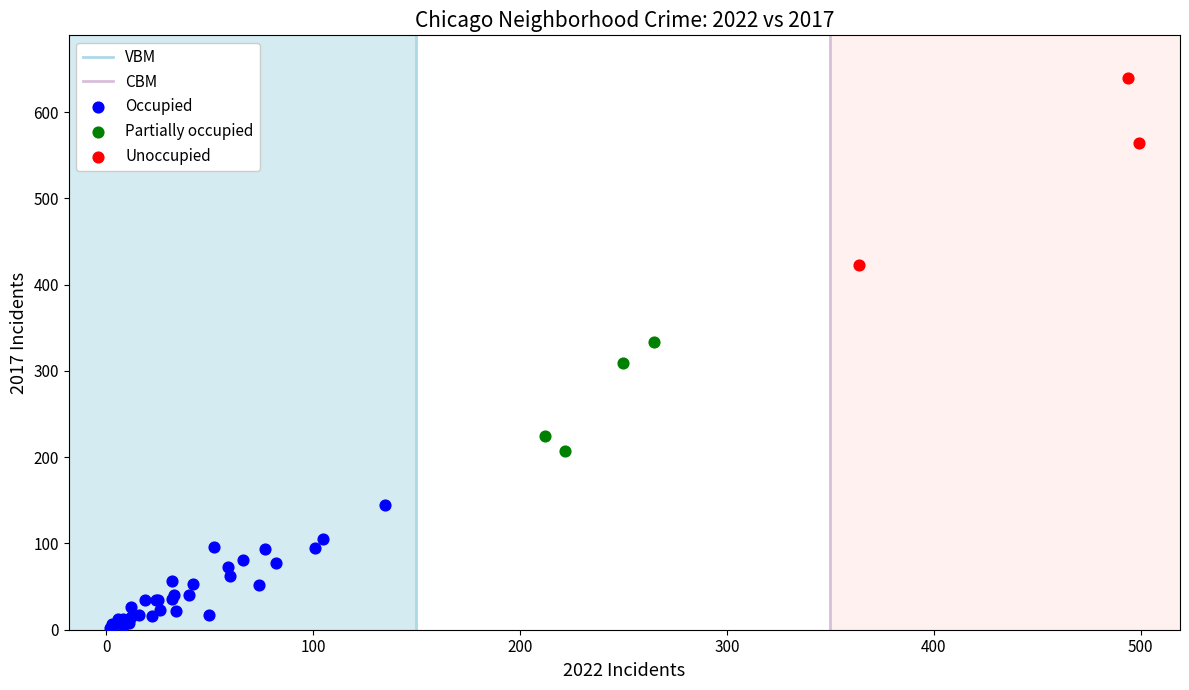

Which series has the widest spread of Y values?

Unoccupied